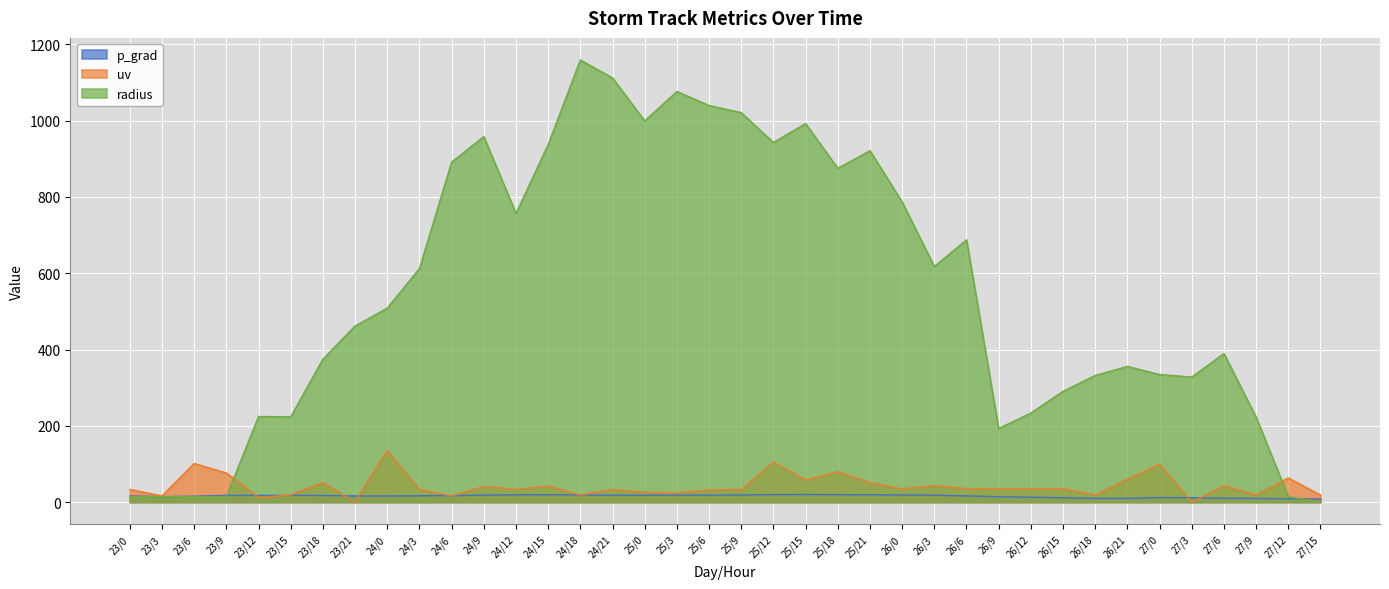

The p_grad series shows 8.3 at 25/0. True or false?

False